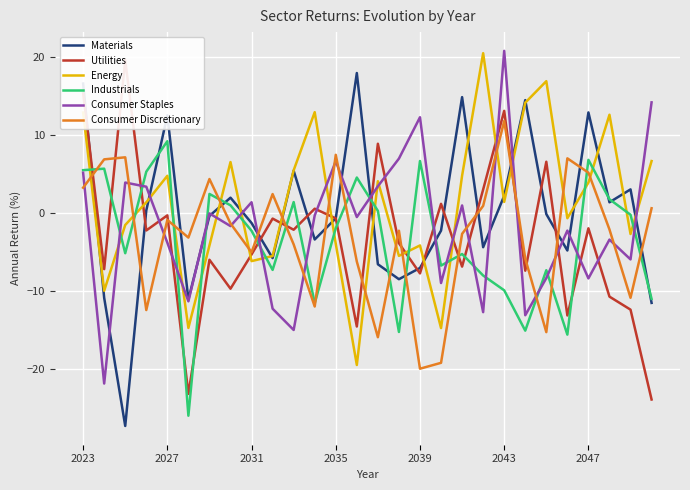

Which series has the largest total across all categories?

Energy